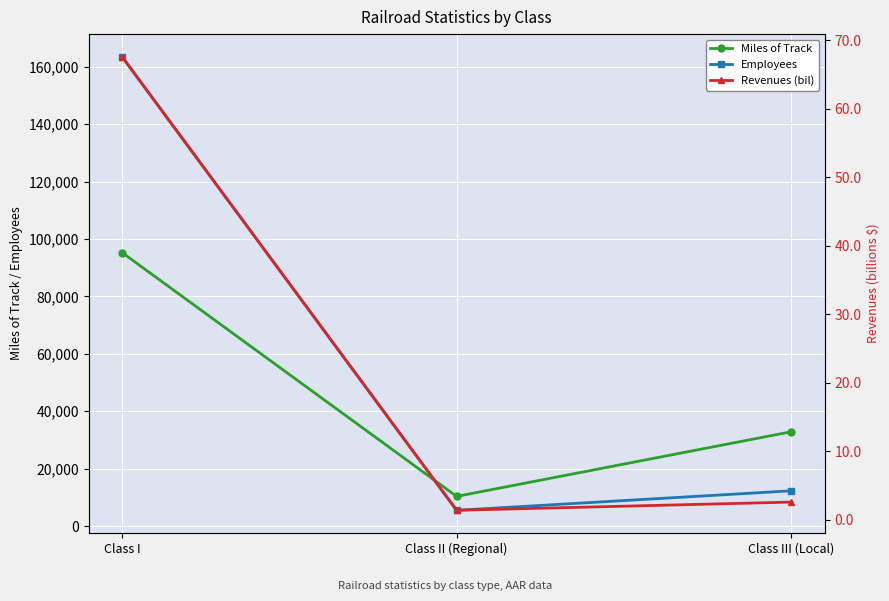

Rank the categories by Miles of Track value from highest to lowest.

Class I, Class III (Local), Class II (Regional)